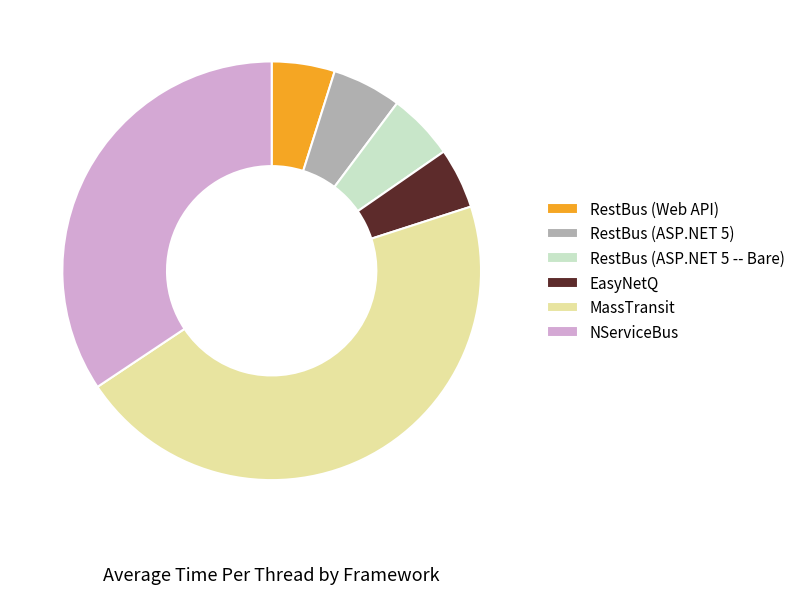

Which has a higher value, RestBus (ASP.NET 5) or MassTransit?

MassTransit